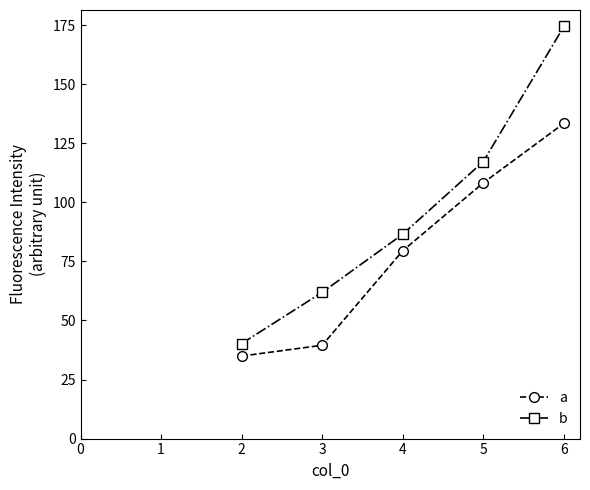

Reading left to right, transcribe all the data shown in this chart.

a: 34.9	39.5	79.5	108.3	133.4
b: 40.2	61.9	86.5	117.3	174.4